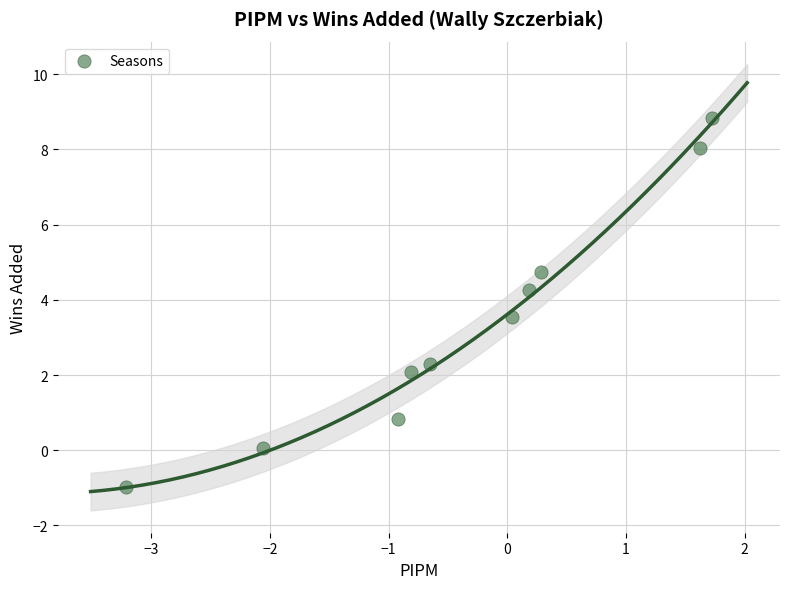

What is the range of X values (max minus min)?

4.9